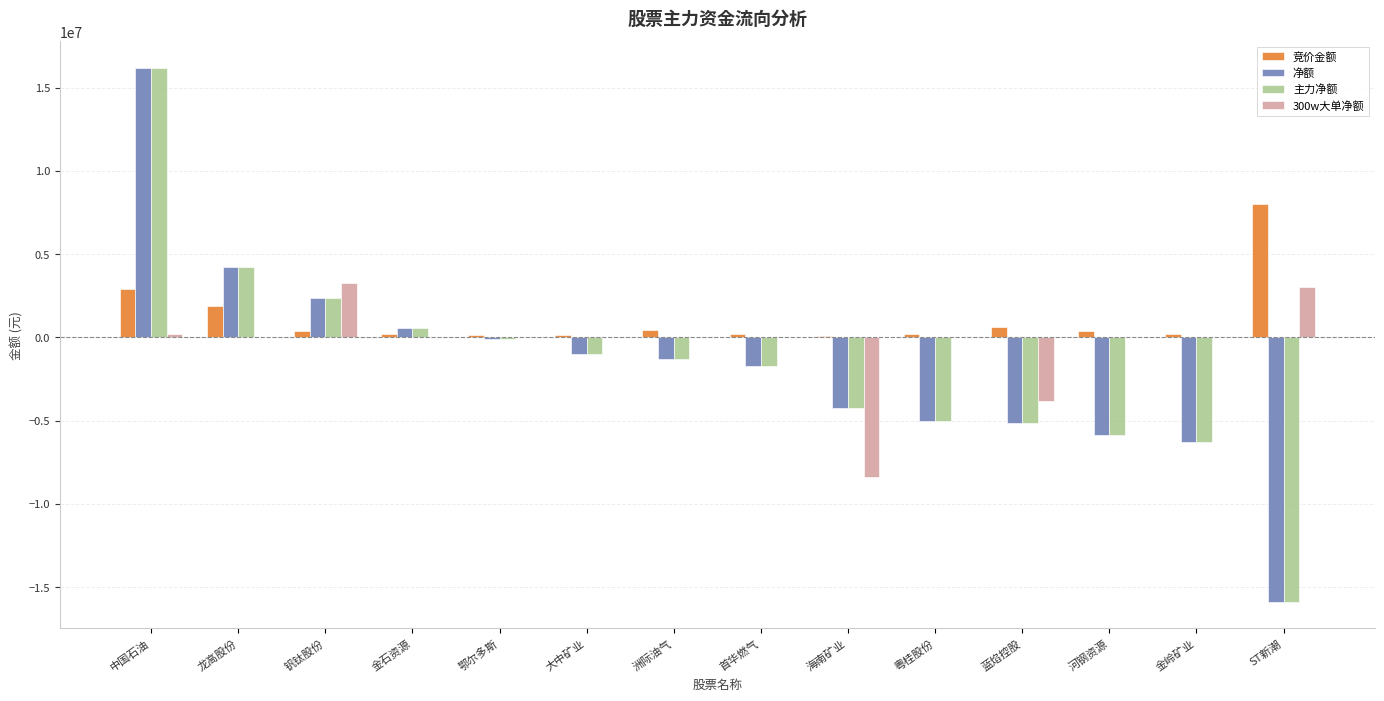

What is the sum of all 主力净额 values?

-23288182